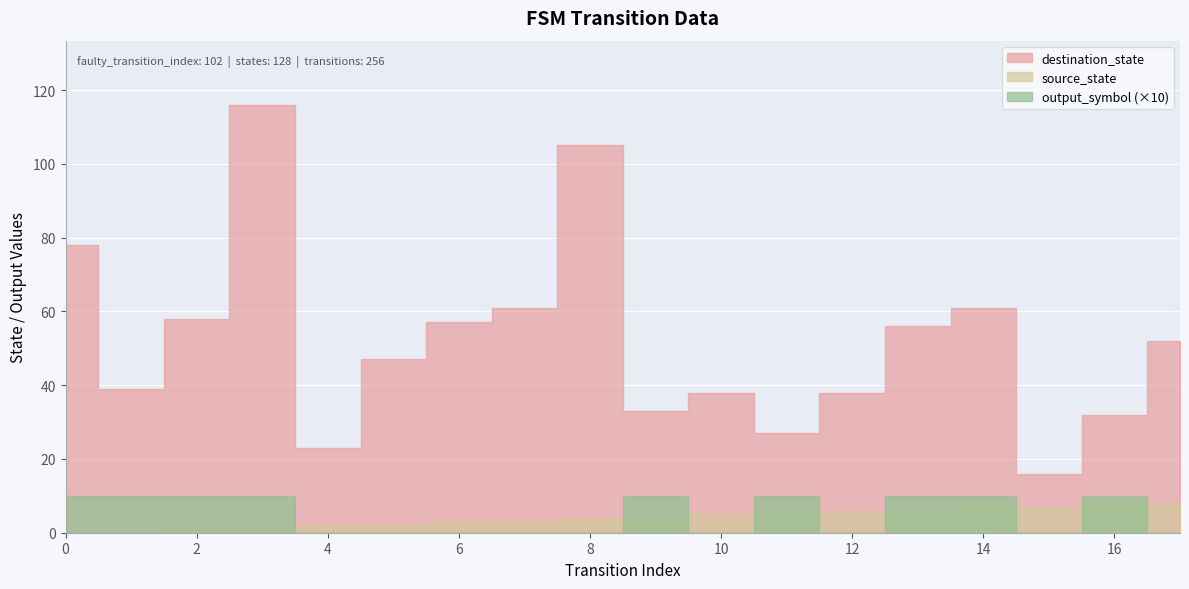

At which category does output_symbol reach its first local valley?

10